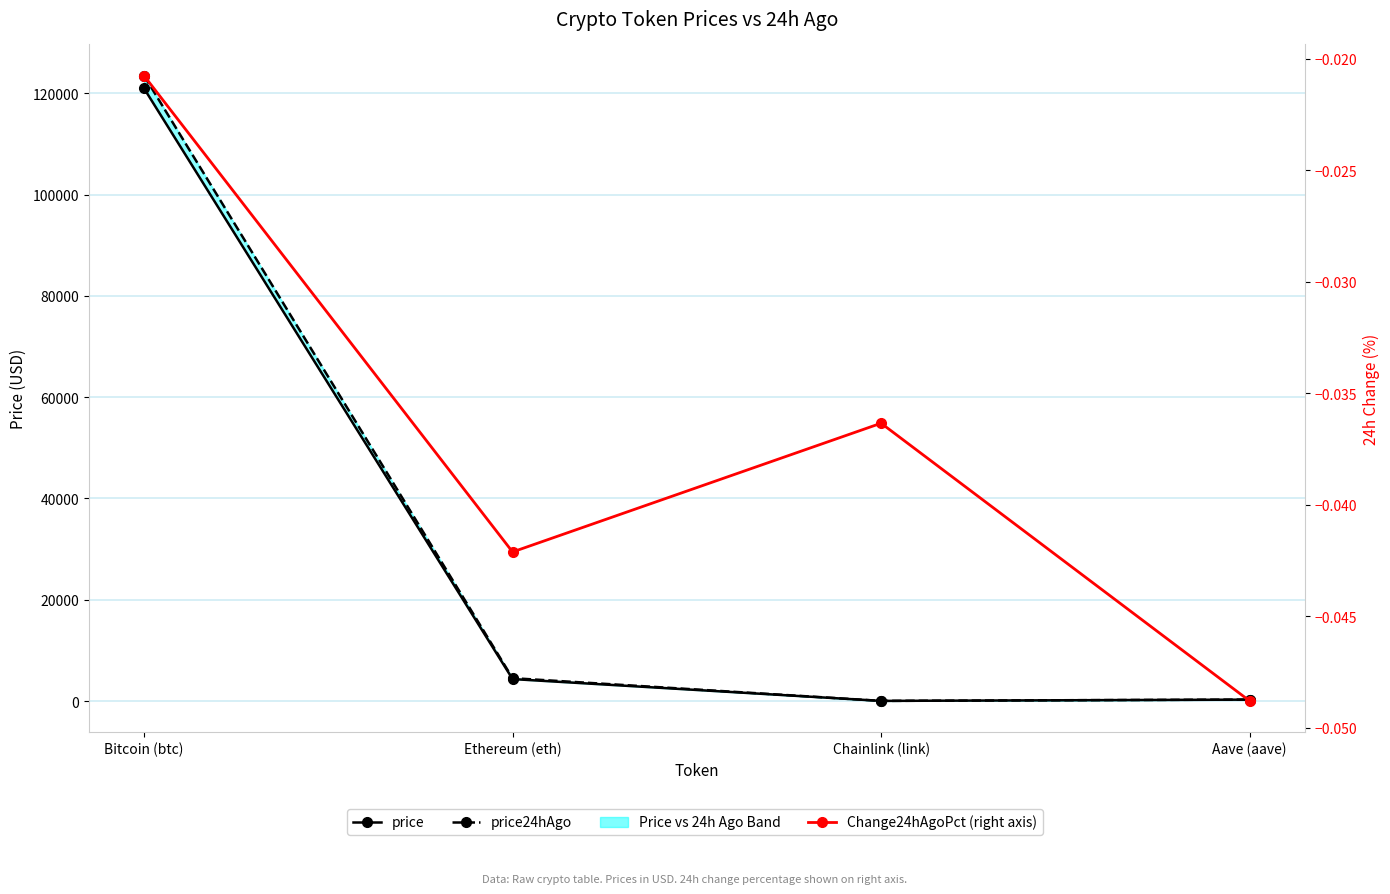

At which category does price24hAgo reach its first local valley?

Chainlink (link)